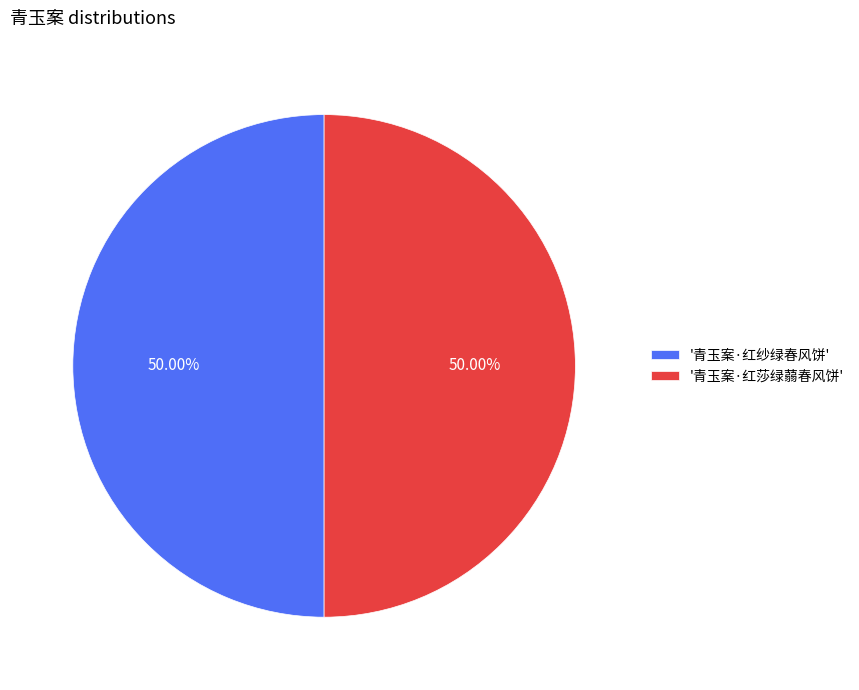

Approximately how many times larger is the value at '青玉案·红纱绿春风饼' compared to '青玉案·红莎绿蒻春风饼'?

1.0